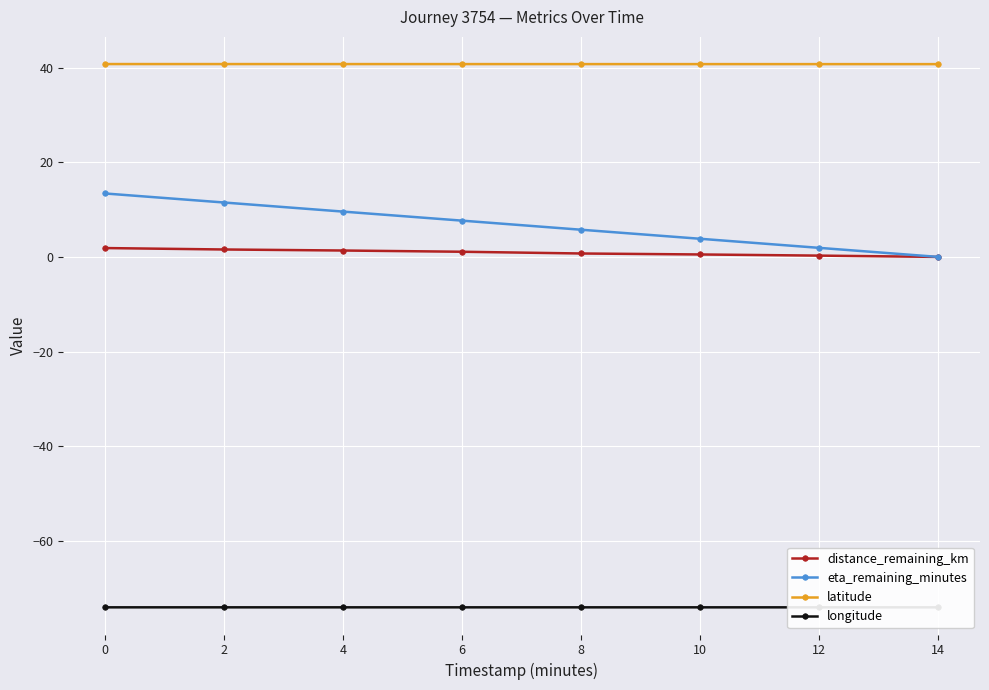

What is the difference between the second highest and minimum values in the distance_remaining_km series?

1.6